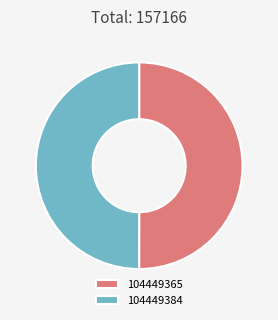

Is it true that 104449365 is 56% of the pie?

False